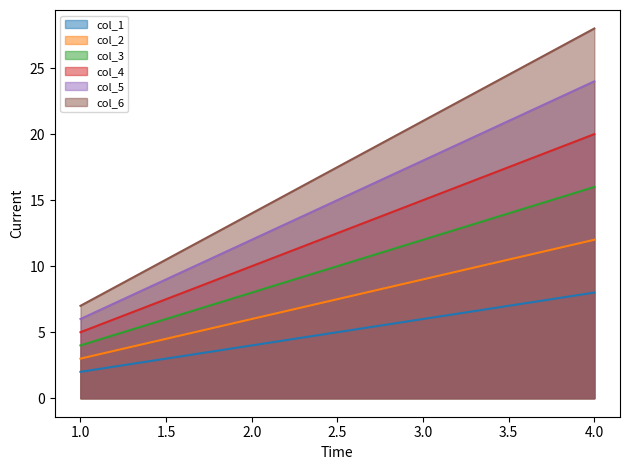

Which series has the largest range (max minus min)?

col_6_line